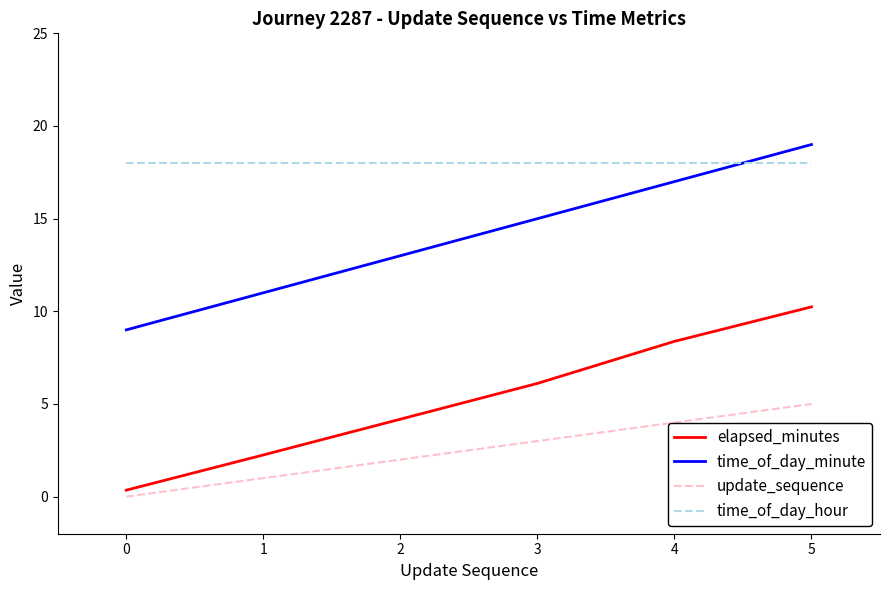

What is the sum of all elapsed_minutes values?

31.5